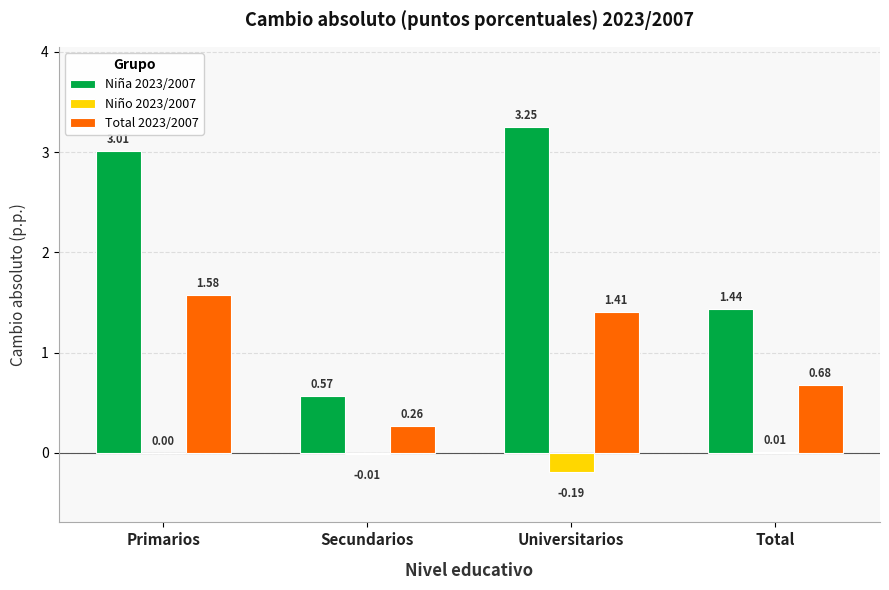

The value of Total 2023/2007 at Primarios is 2.4. True or false?

False